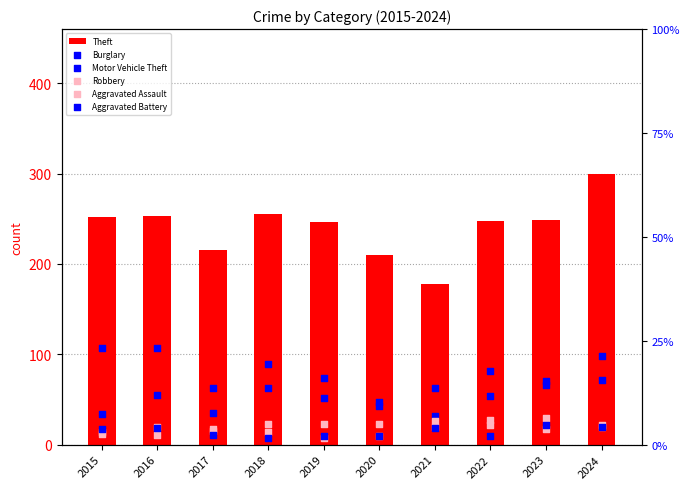

Which series reaches the minimum Y coordinate?

Robbery